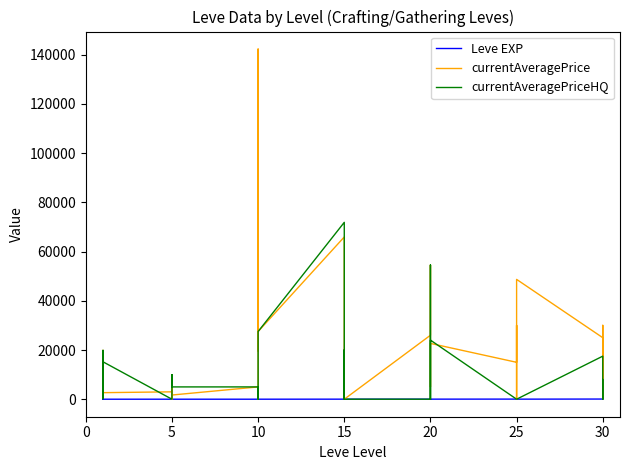

How many distinct data groups are displayed?

3